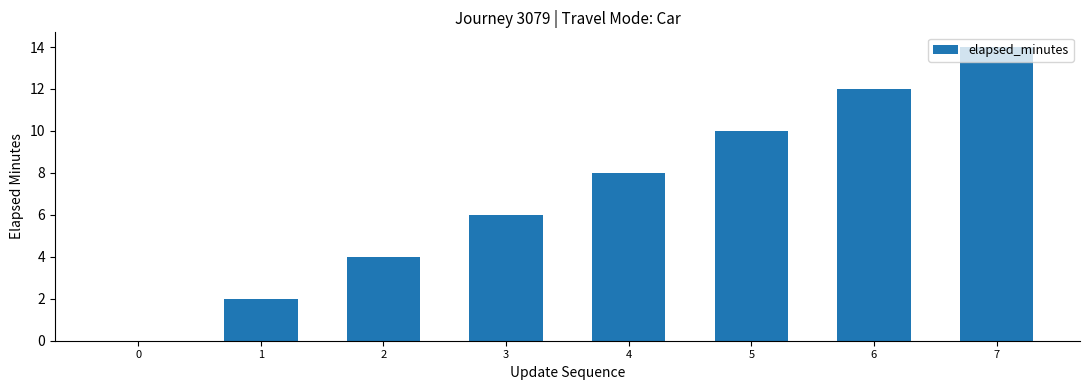

Count the values in the range 4 to 12.

5